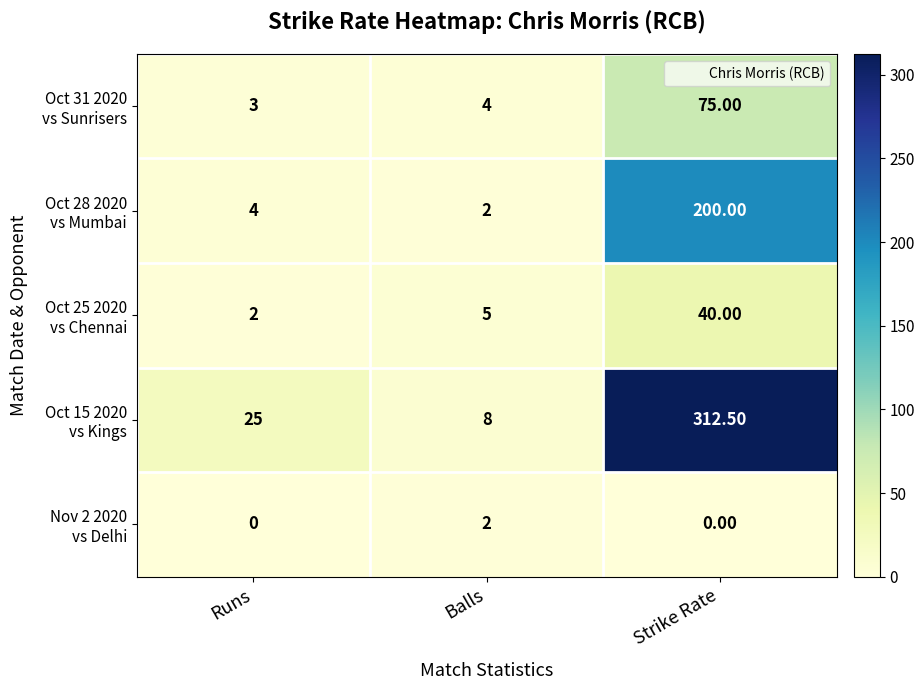

Count the number of data series in this chart.

5